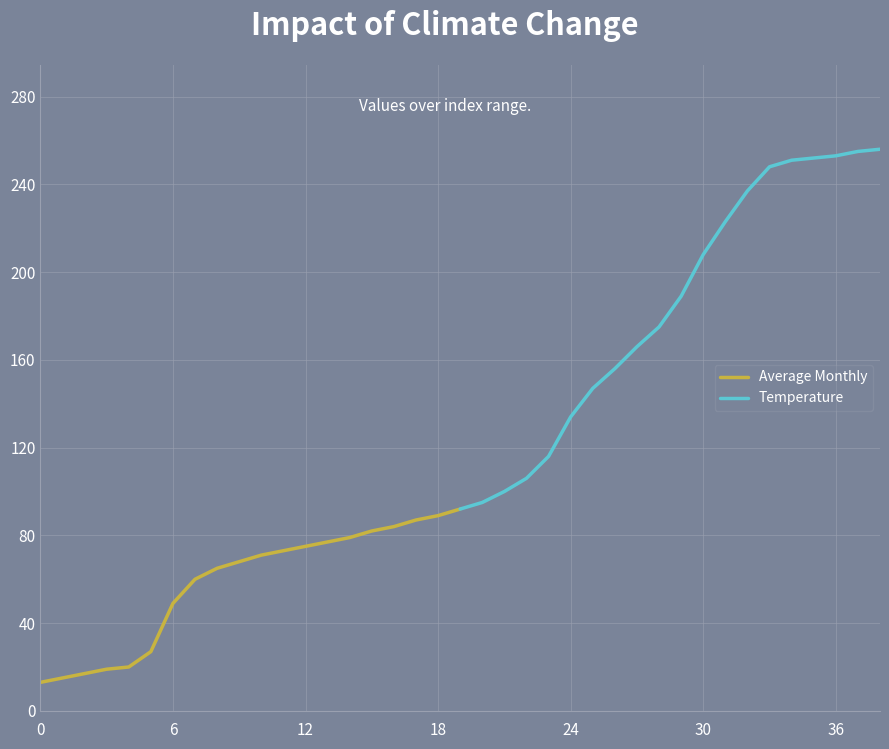

How many lines are shown in the chart?

2